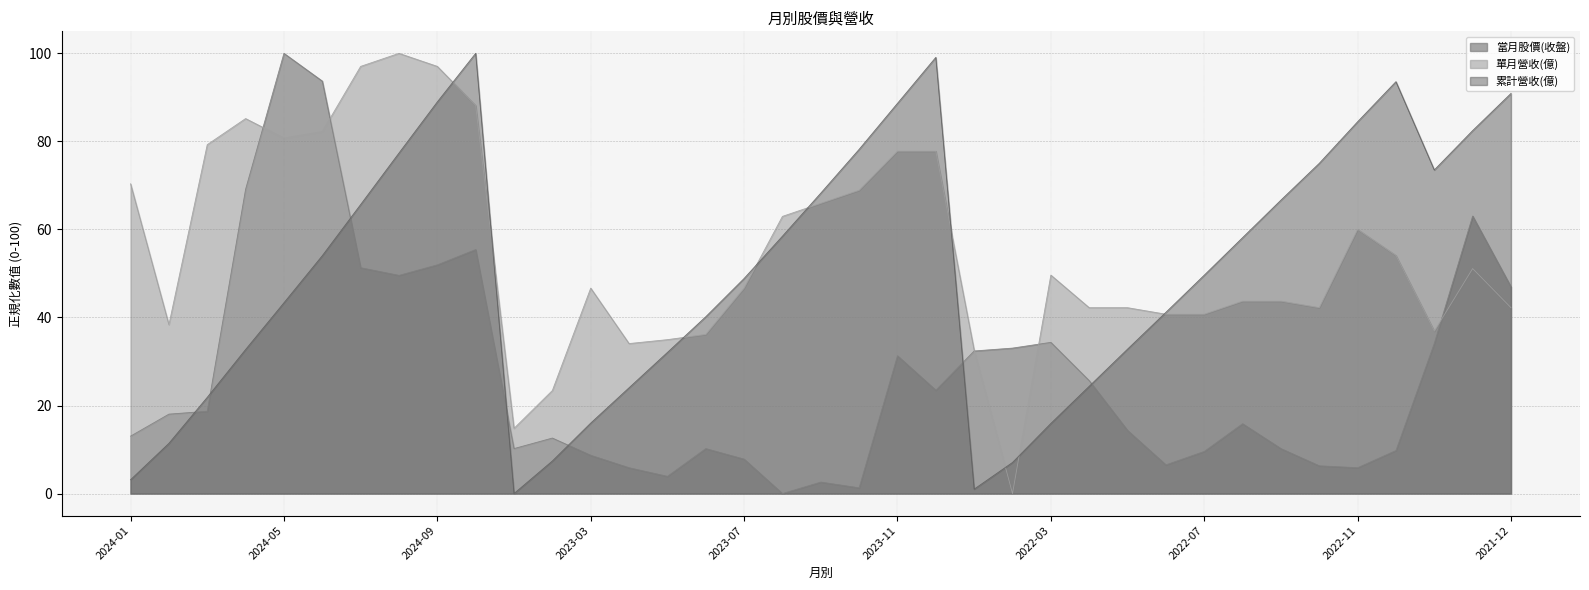

Is it true that 單月營收(億) equals 47.3 at 2022-01?

False